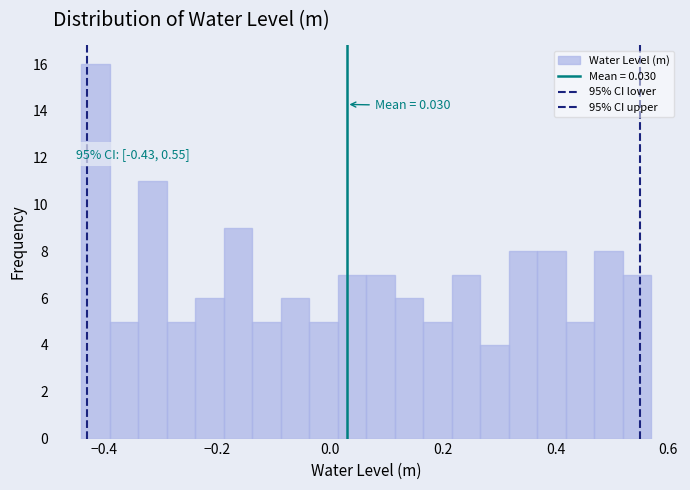

Around what value on the x-axis is the tallest bar? Give the approximate position of its centre, as read against the axis.

-0.42